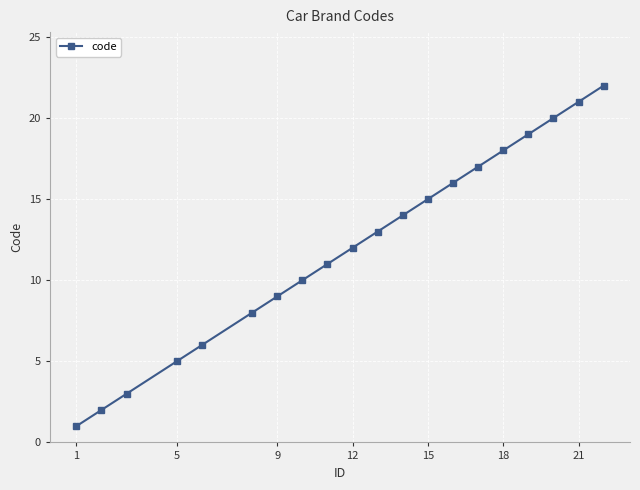

What is the sum of all values?

242